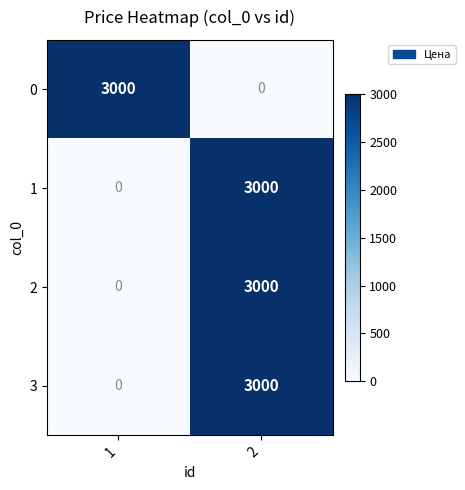

What is the approximate value of 1 at 2?

3000